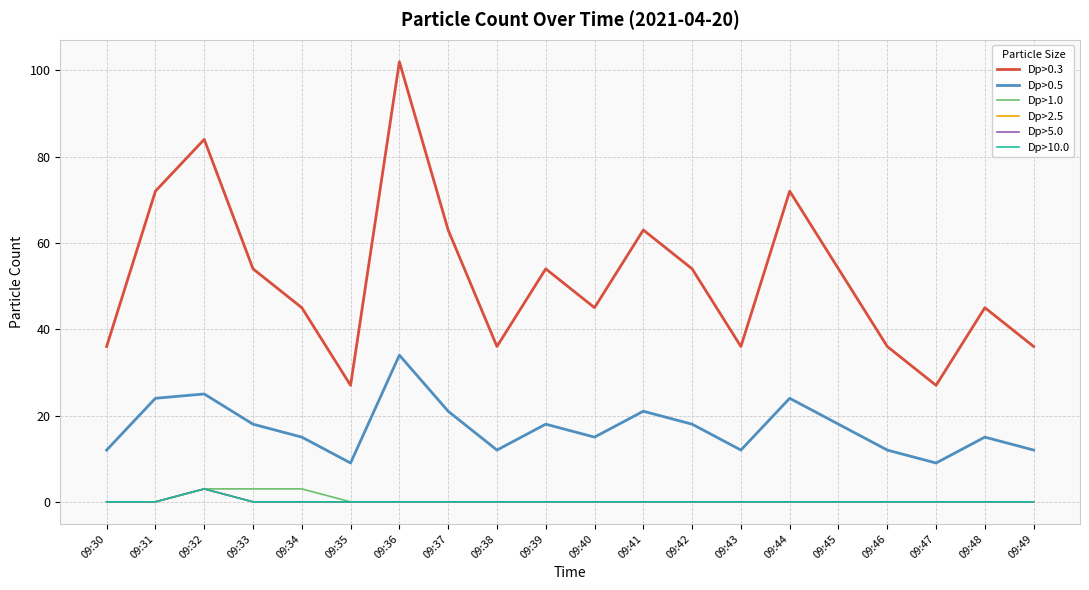

Is this an area chart (filled region under the line)?

No